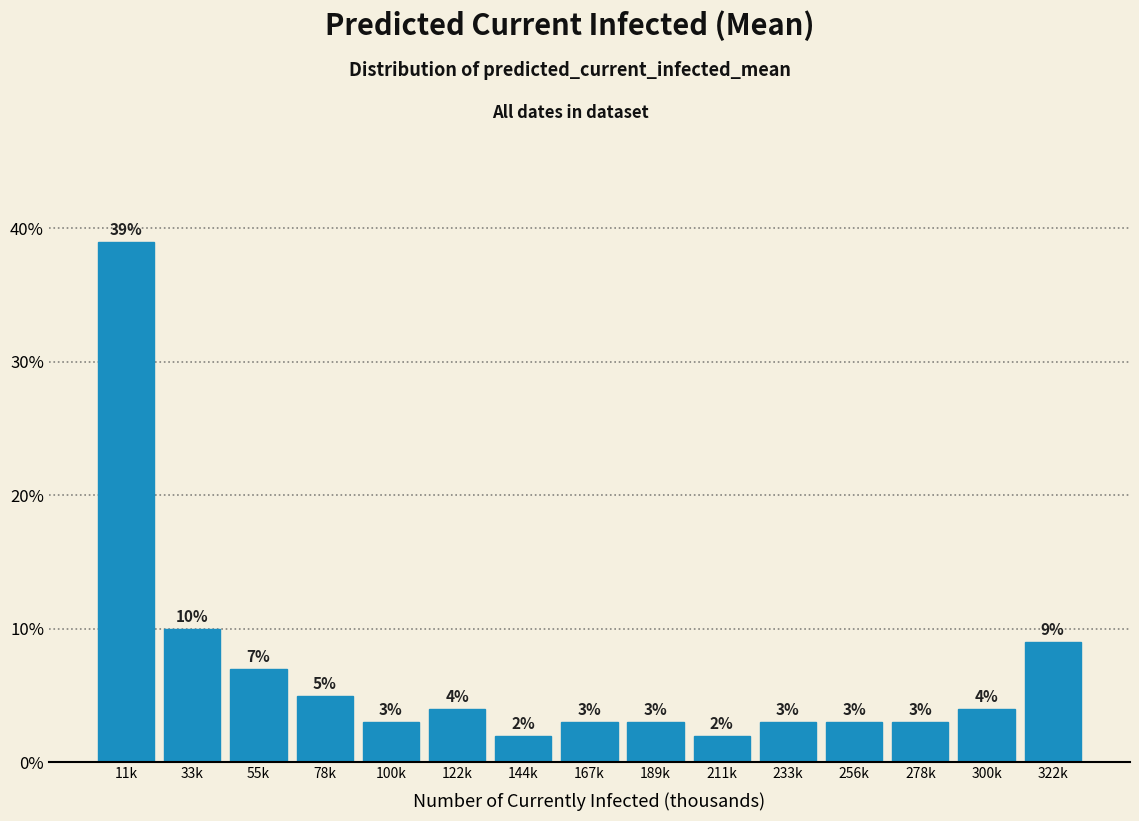

Reading right to left, what are all the values shown in this chart?

322k=9.0	300k=4.0	278k=3.0	256k=3.0	233k=3.0	211k=2.0	189k=3.0	167k=3.0	144k=2.0	122k=4.0	100k=3.0	78k=5.0	55k=7.0	33k=10.0	11k=39.0